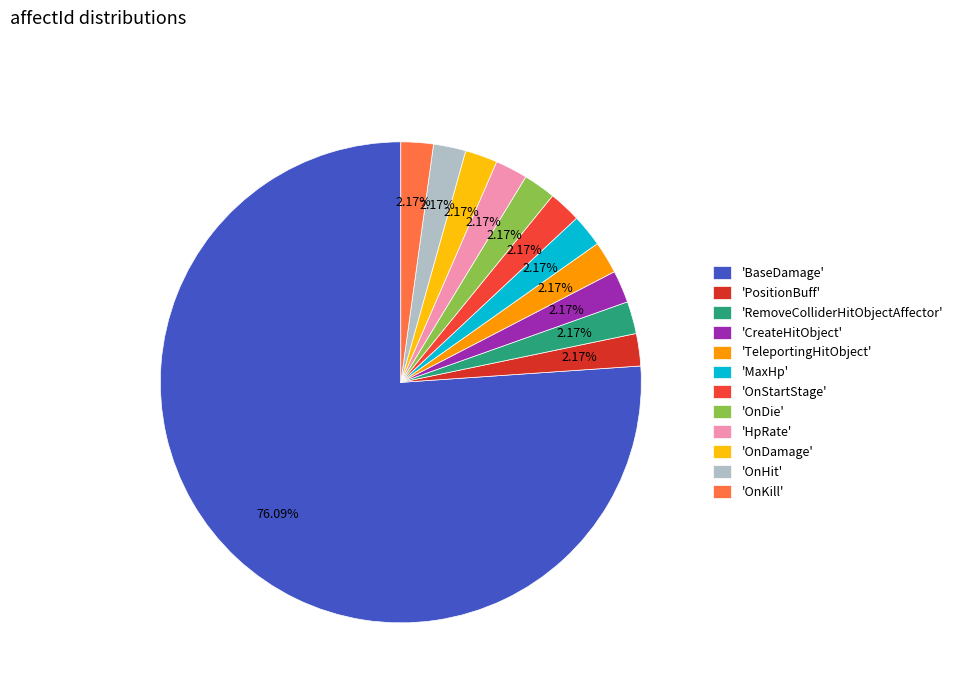

To the nearest percent, what is the average slice percentage?

8%